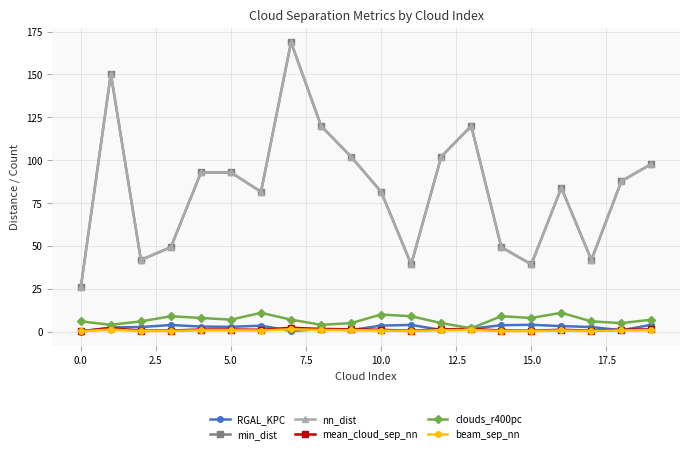

What is the maximum value for min_dist?

168.8